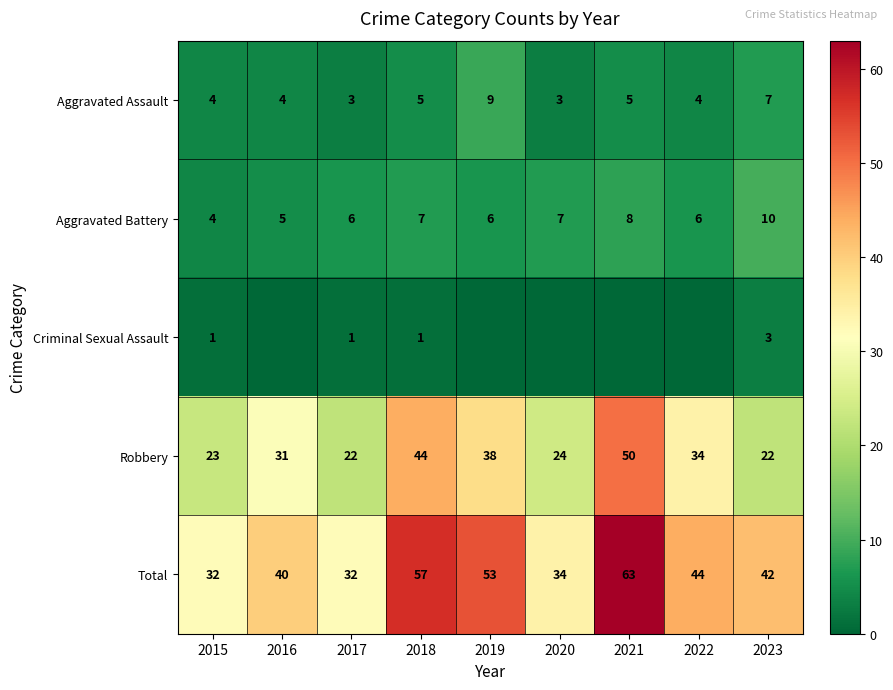

The value of Aggravated Assault at 2015 is 3. True or false?

False